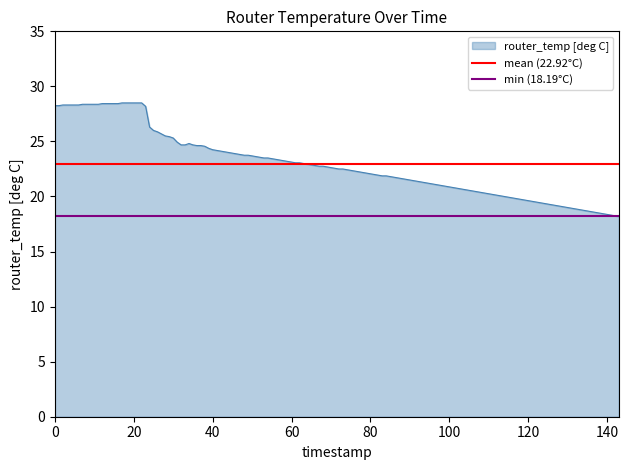

True or false: min (18.19°C) has a value of 11.3 at 0.

False